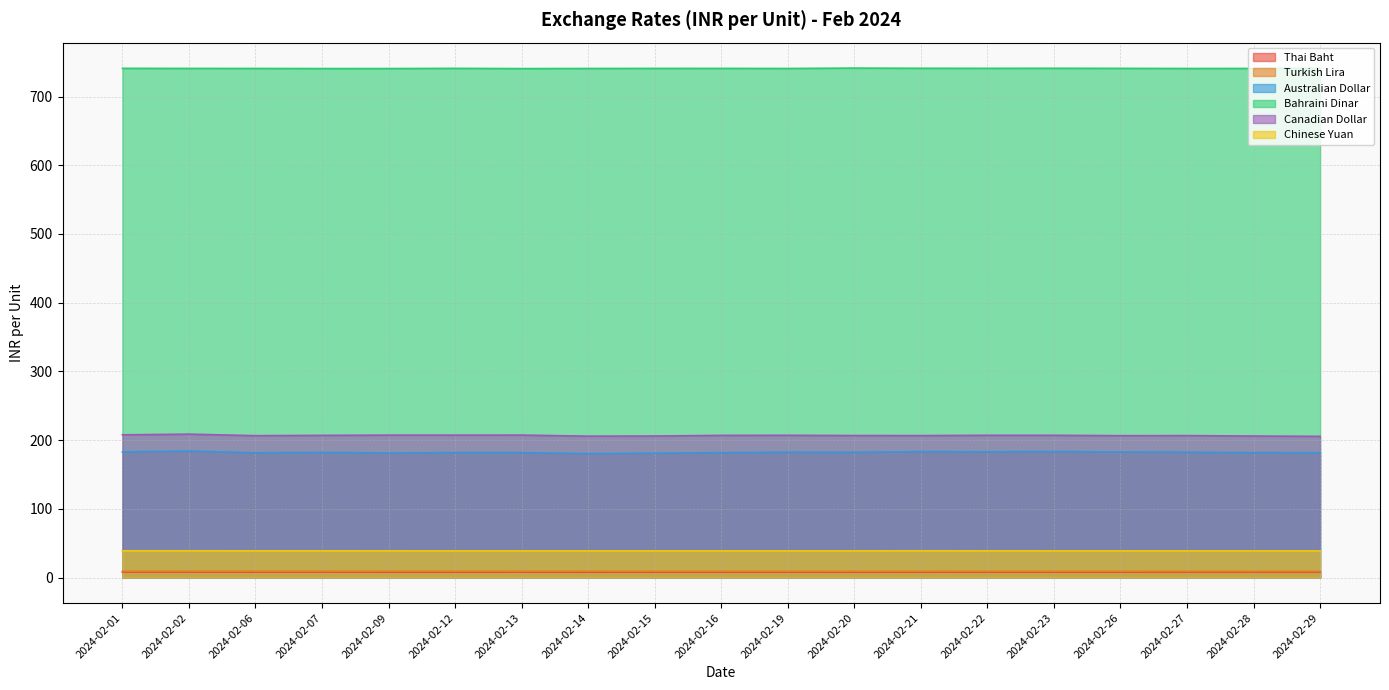

What is the value of the Australian Dollar point at the 2nd from the left?

184.0